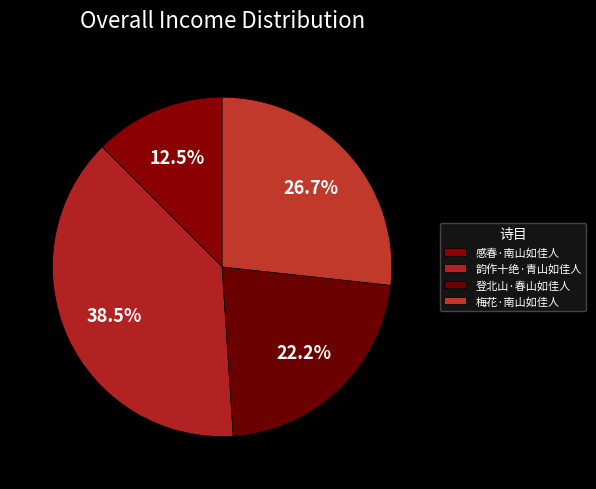

What is the change in value from 韵作十绝·青山如佳人 to 梅花·南山如佳人?

-109114